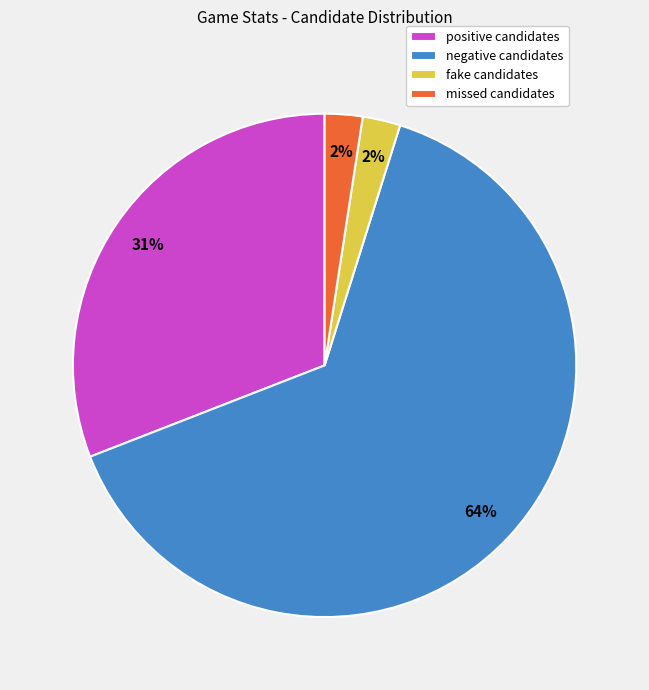

To the nearest percent, what percentage of the pie is missed candidates?

2%